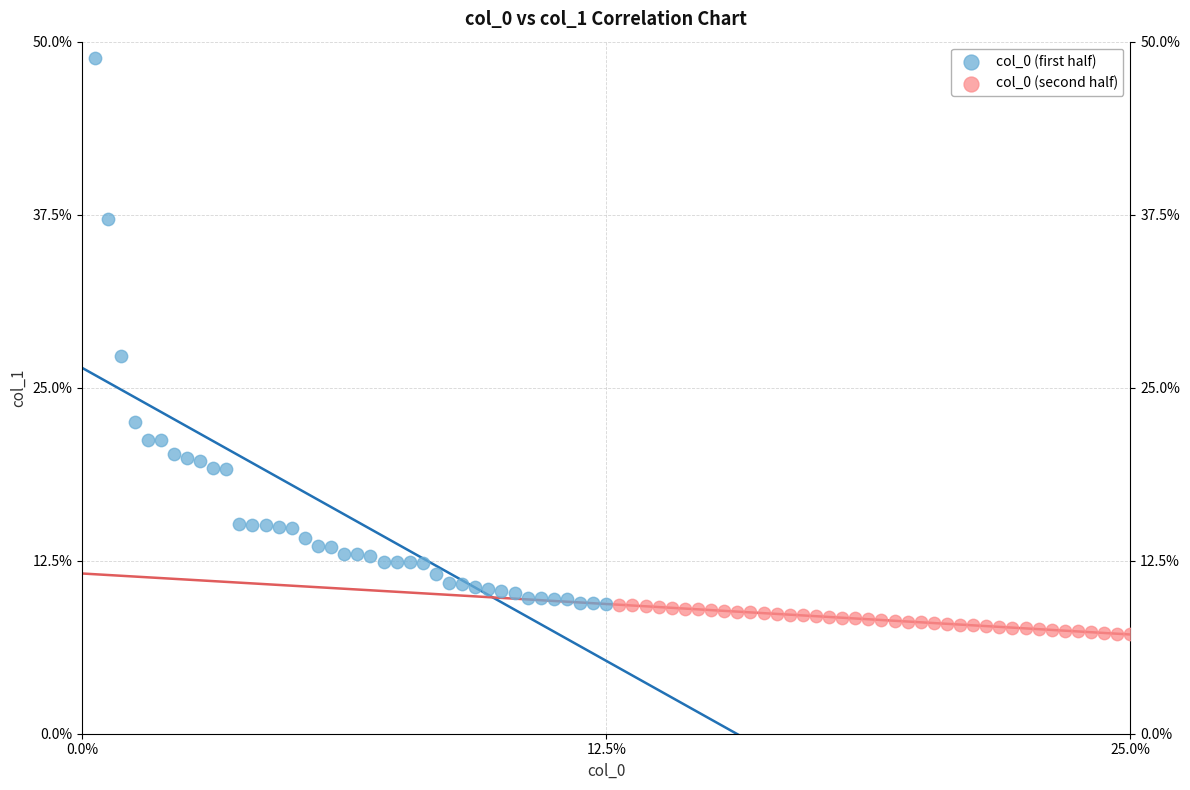

What are all the series names shown in the legend?

col_0 (first half), col_0 (second half)